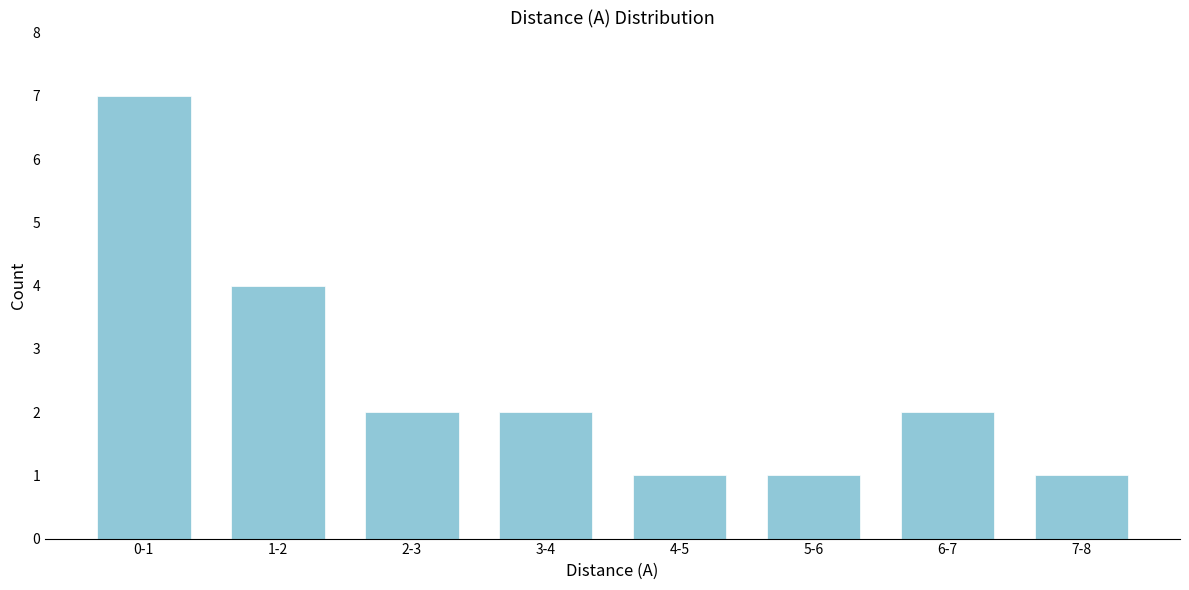

Reading right to left, what are all the values shown in this chart?

1	2	1	1	2	2	4	7